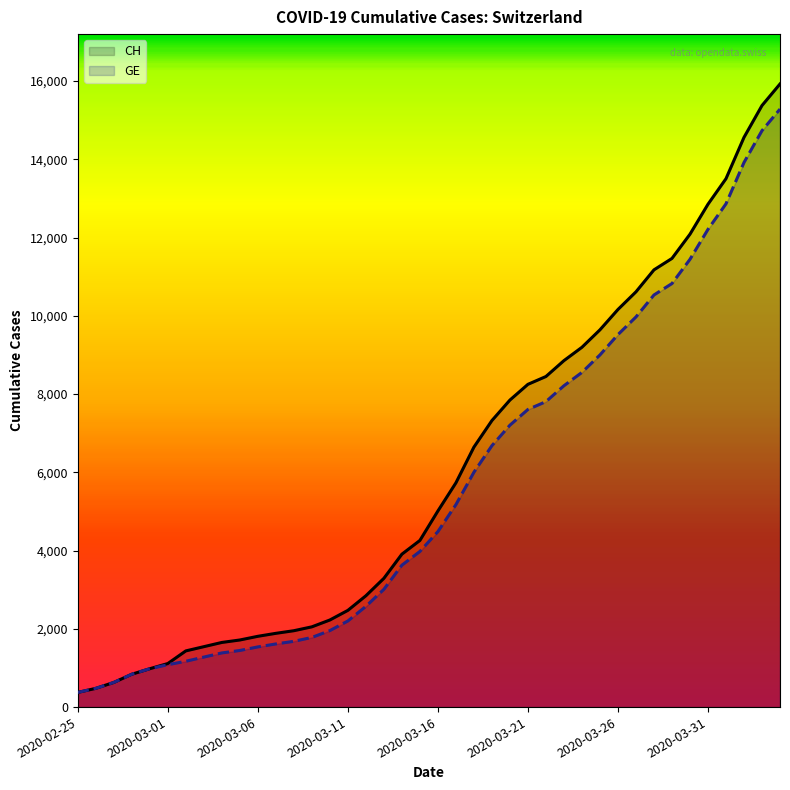

What position from the right is 28?

12